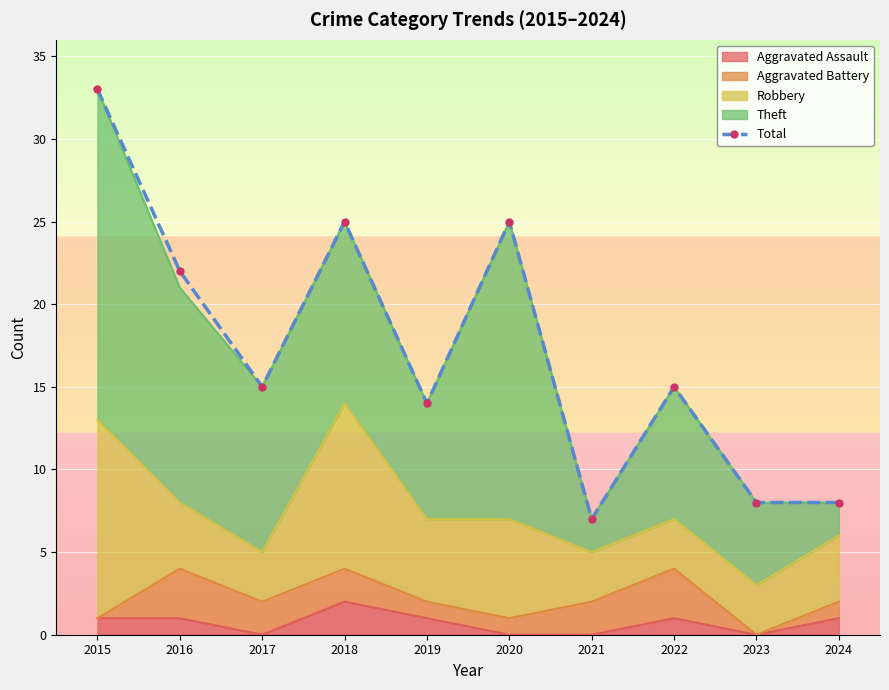

What is the value of the 3rd point from the left?

15